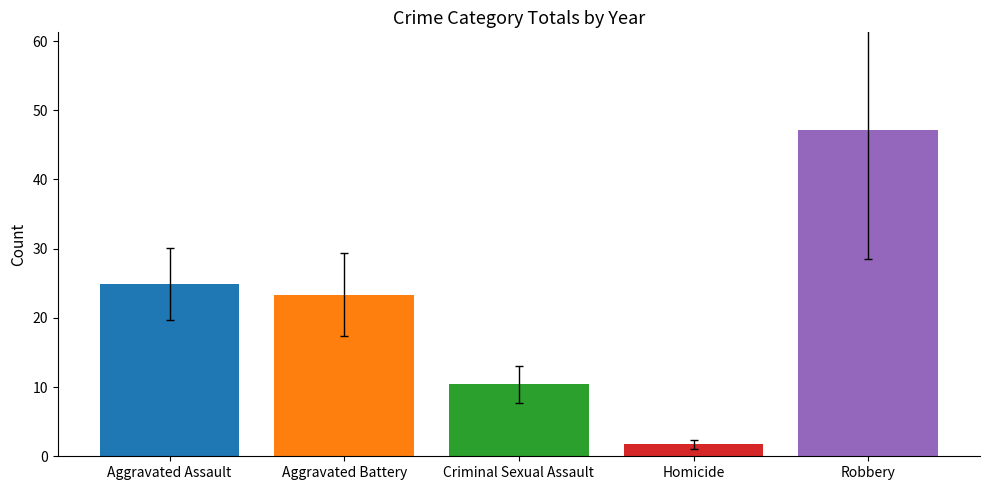

The Aggravated Assault series shows 41 at 2017. True or false?

False